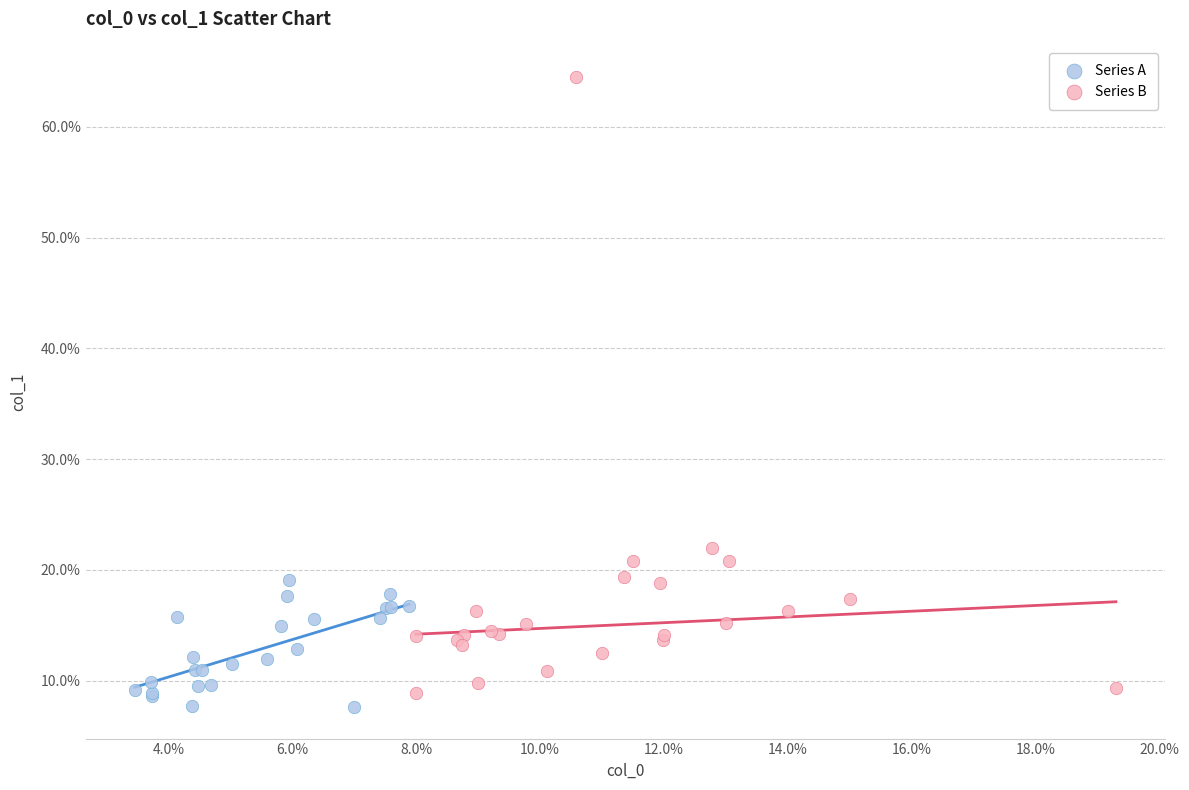

Which series reaches the maximum Y coordinate?

Series B